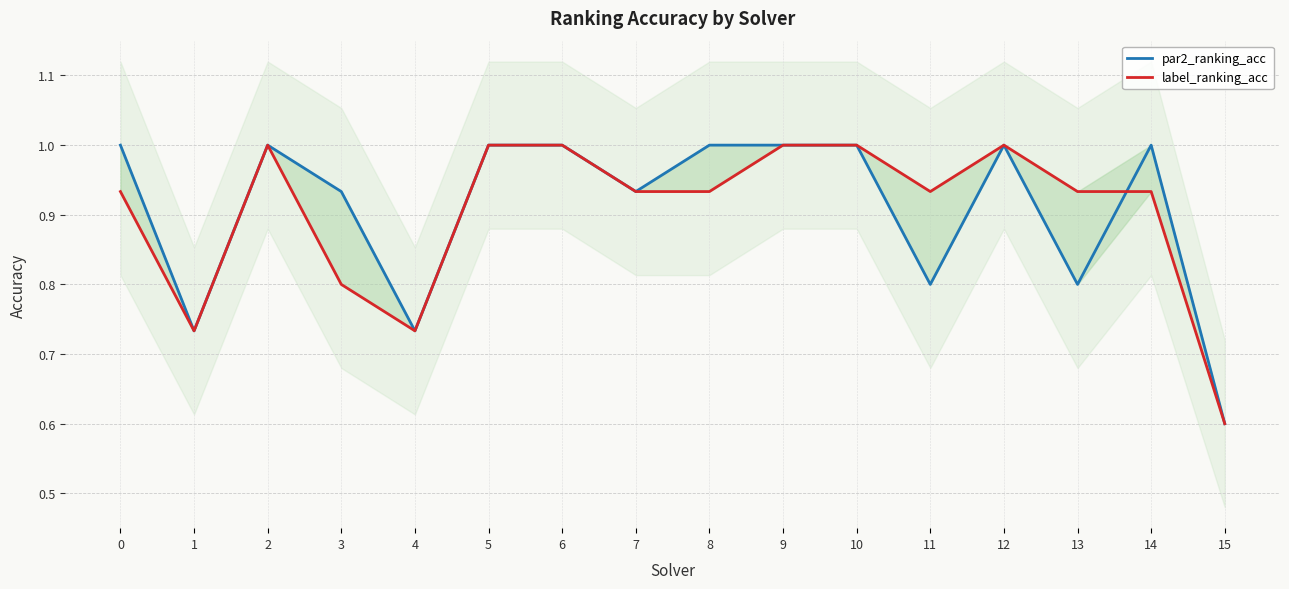

List the labels in order of par2_ranking_acc value, largest first.

0, 2, 5, 6, 8, 9, 10, 12, 14, 3, 7, 11, 13, 1, 4, 15